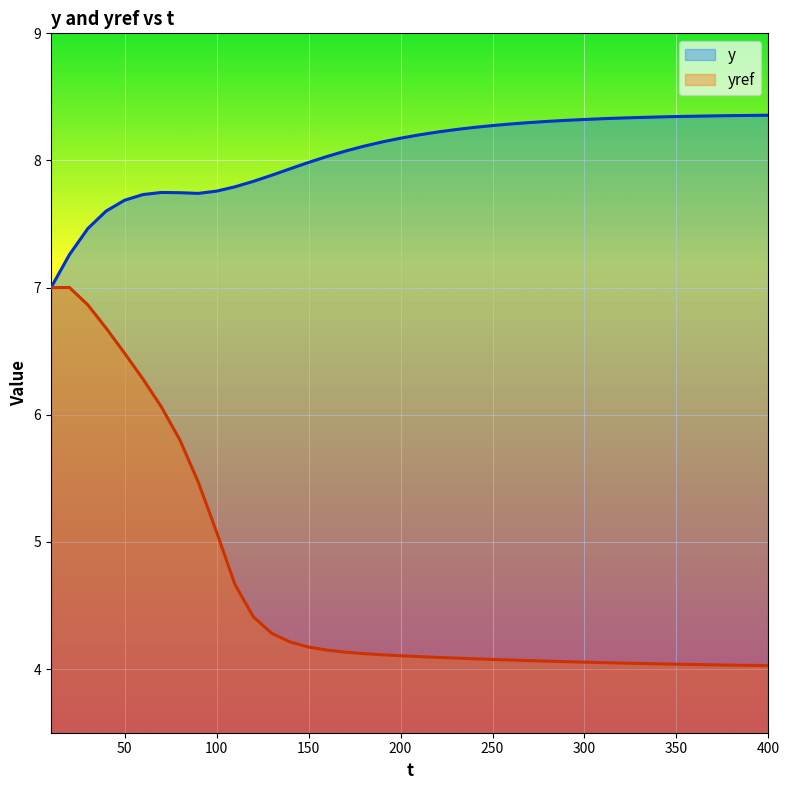

Reading left to right, list all the values displayed in this chart.

y: 7.0	7.3	7.5	7.6	7.7	7.7	7.7	7.7	7.7	7.8	7.8	7.8	7.9	7.9	8.0	8.0	8.1	8.1	8.1	8.2	8.2	8.2	8.2	8.3	8.3	8.3	8.3	8.3	8.3	8.3	8.3	8.3	8.3	8.3	8.3	8.3	8.4	8.4	8.4	8.4
yref: 7.0	7.0	6.9	6.7	6.5	6.3	6.1	5.8	5.5	5.1	4.7	4.4	4.3	4.2	4.2	4.1	4.1	4.1	4.1	4.1	4.1	4.1	4.1	4.1	4.1	4.1	4.1	4.1	4.1	4.1	4.1	4.0	4.0	4.0	4.0	4.0	4.0	4.0	4.0	4.0